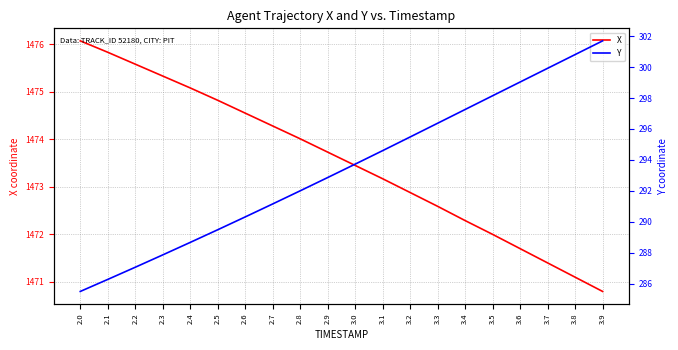

What is the difference between the Y values at 2.2 and 2.6?

3.3